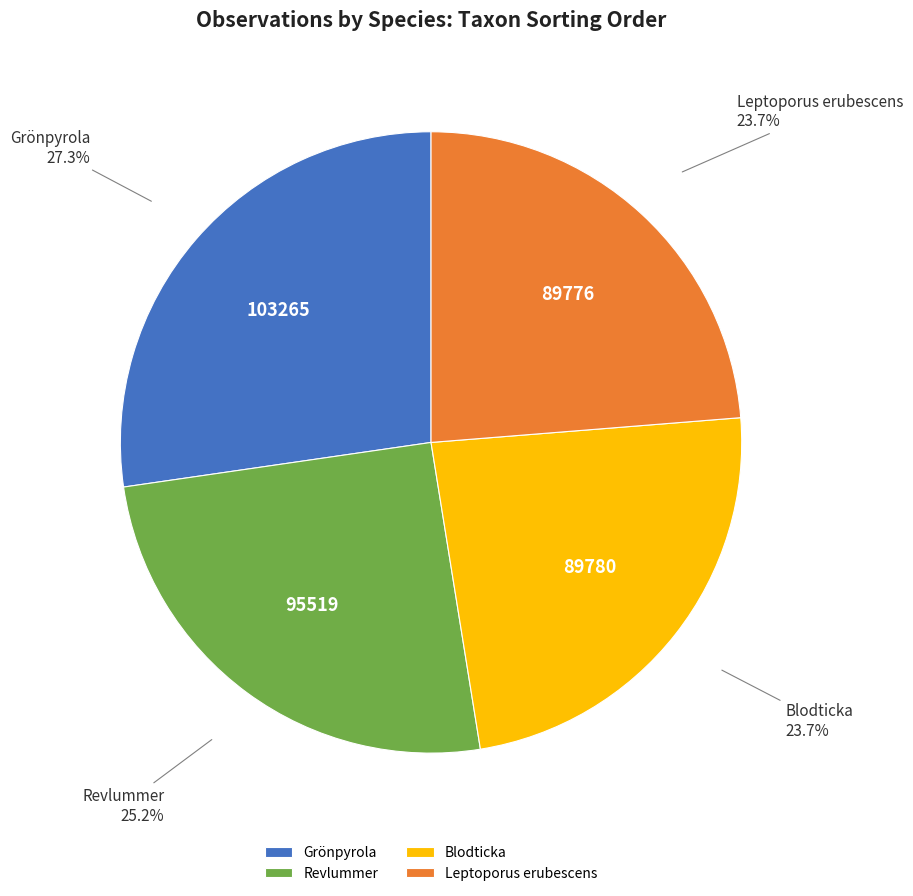

What percentage is NOT represented by Blodticka?

76.3%